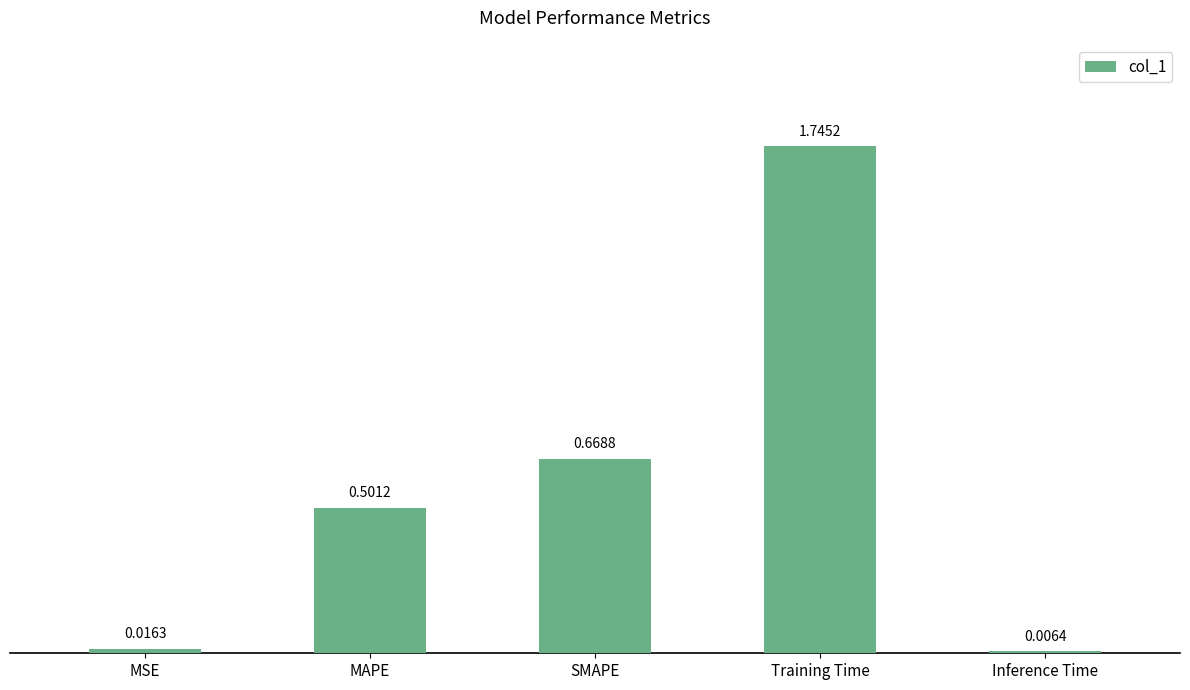

What position from the right is Inference Time?

1